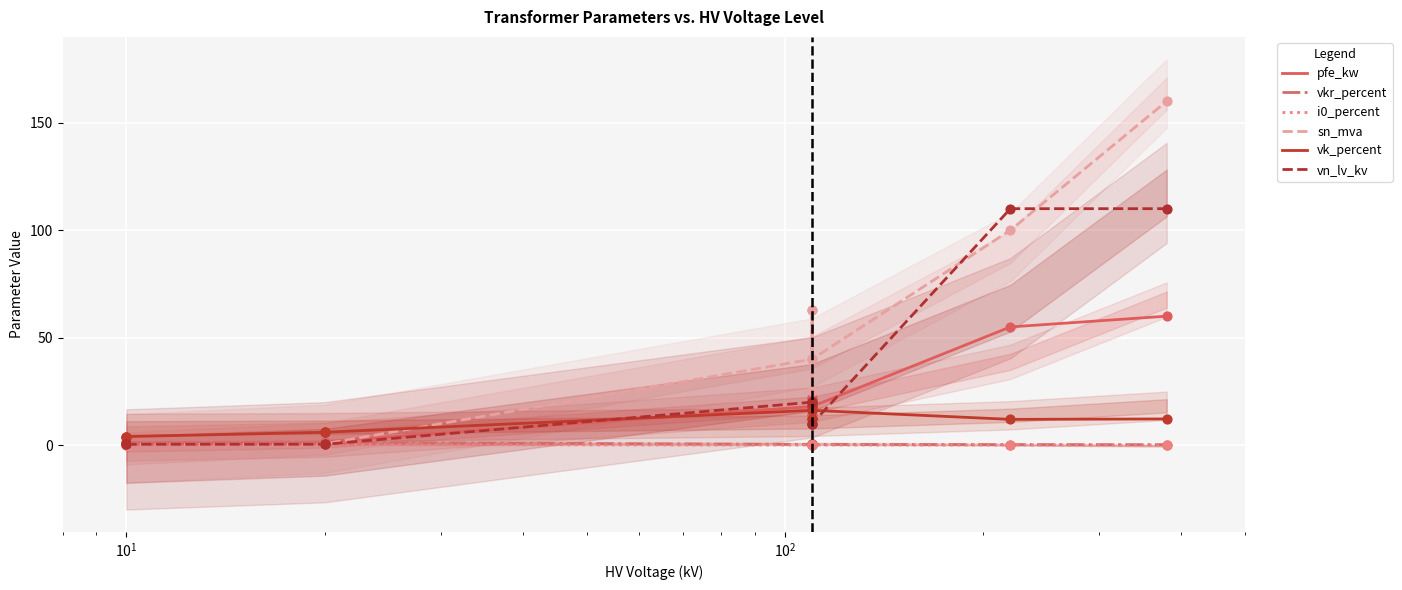

Which series has the largest total across all categories?

sn_mva